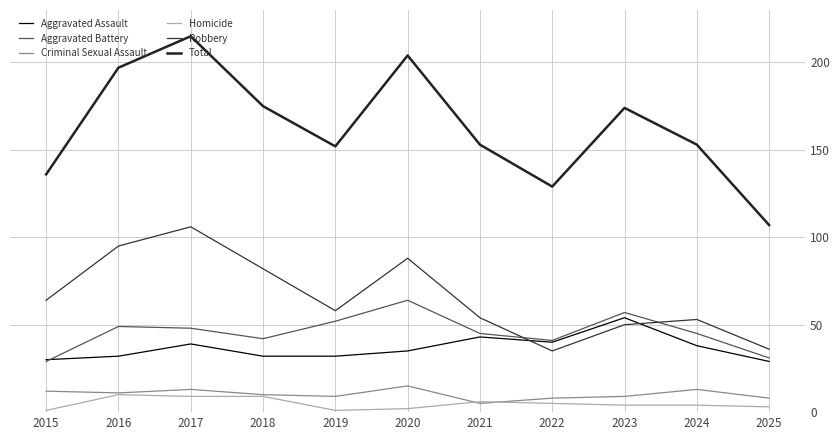

How many lines are shown in the chart?

6